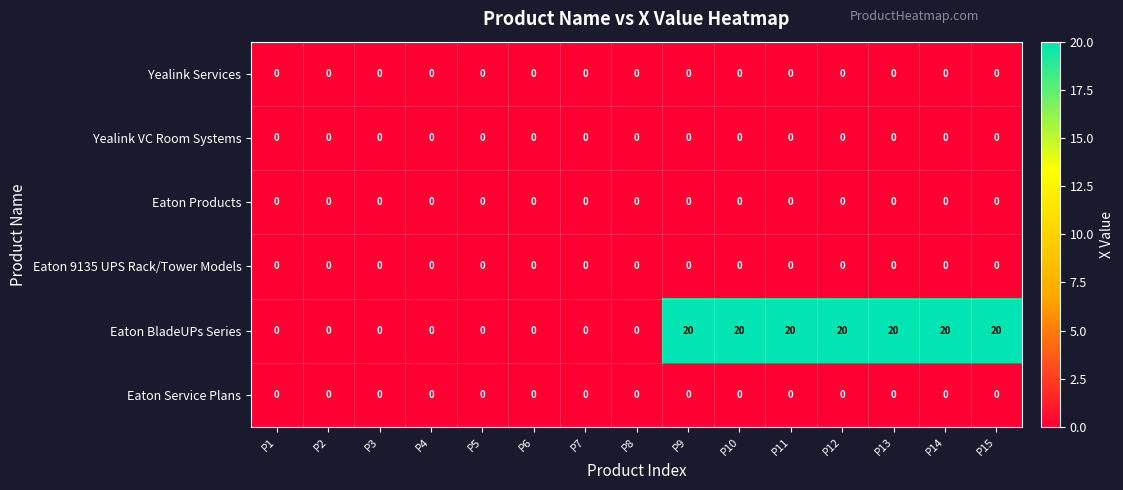

What is the difference between the maximum and second lowest values in the Eaton BladeUPs Series series?

20